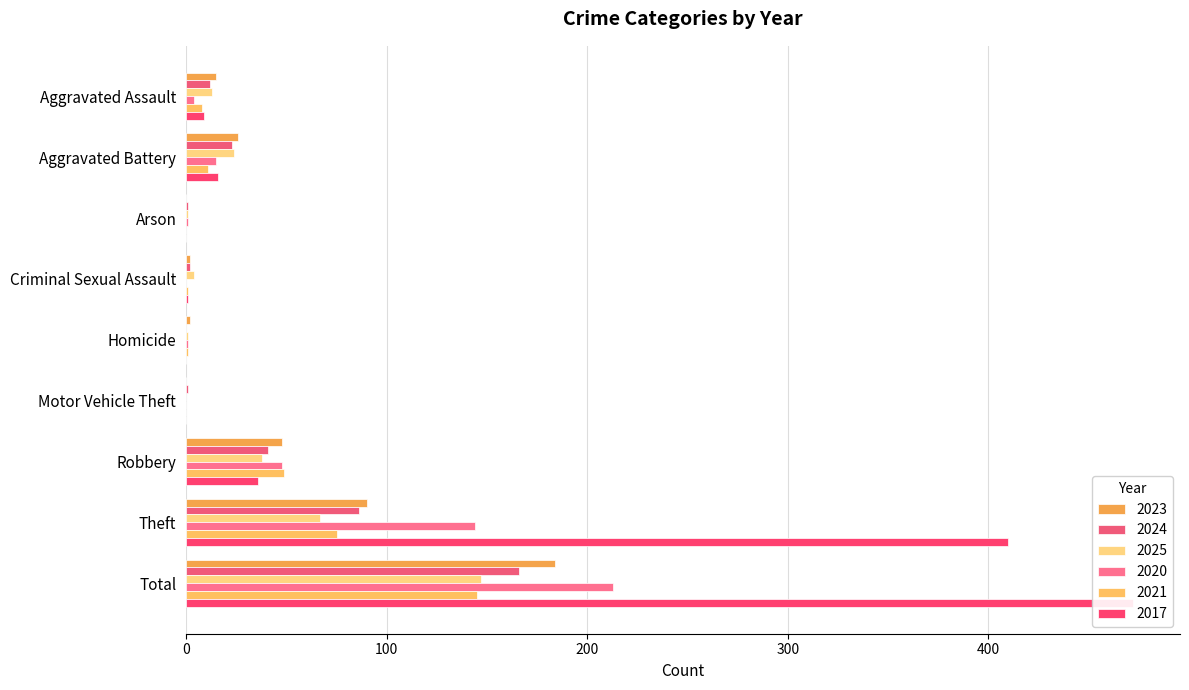

What is the average value of the 2023 series?

41